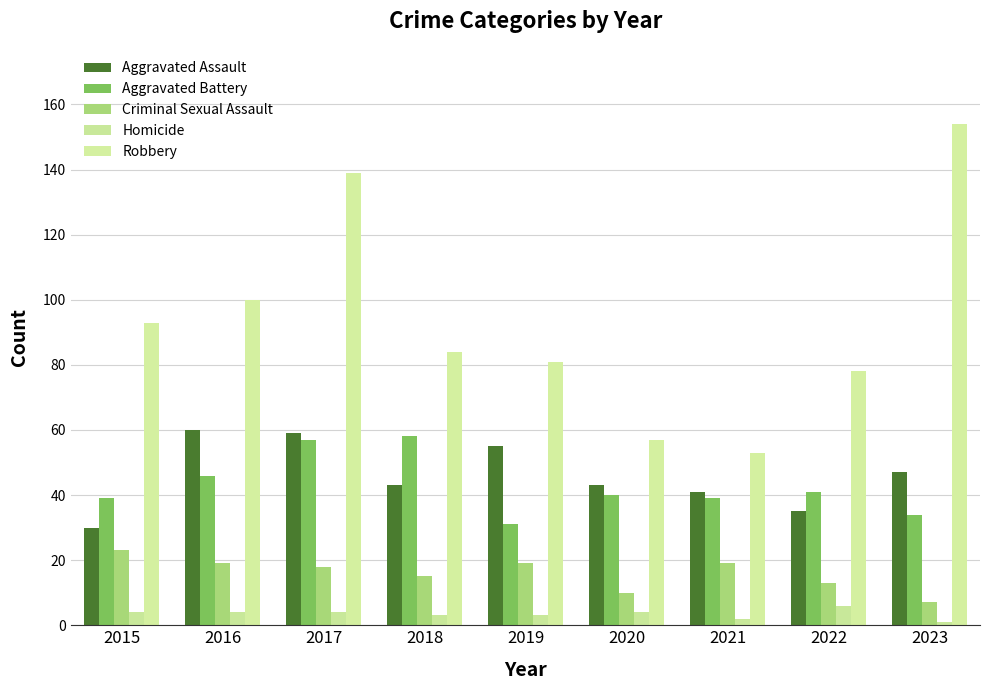

How many bars are there in each group?

5